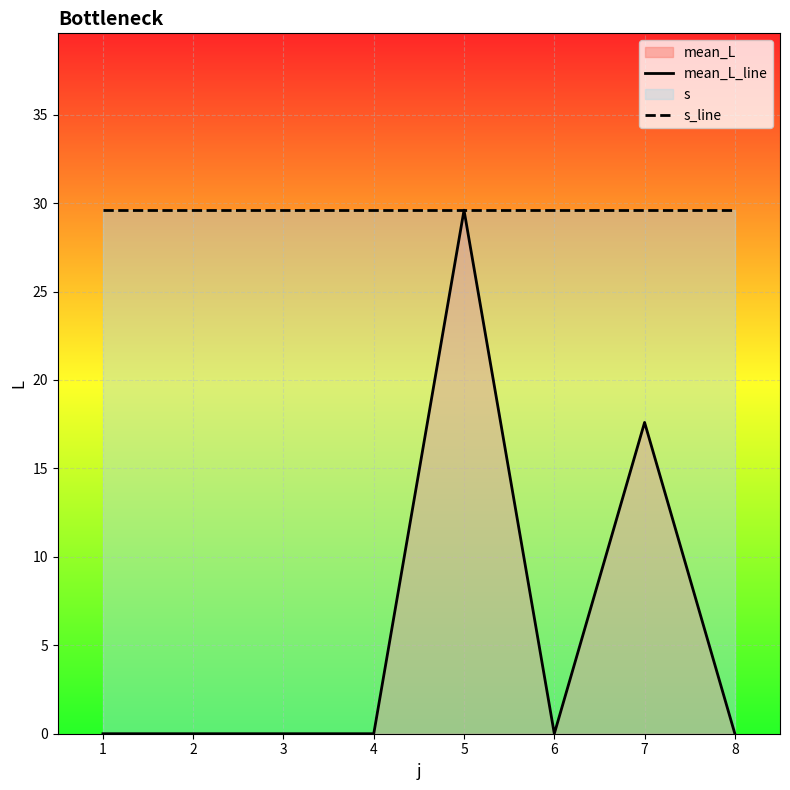

In mean_L_line, how many points are higher than both neighbors (excluding endpoints)?

2